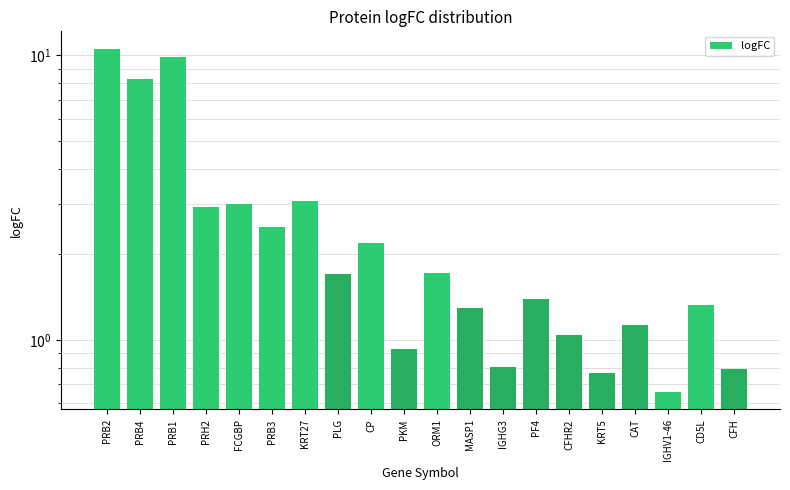

The value at KRT27 is 3.1. True or false?

True